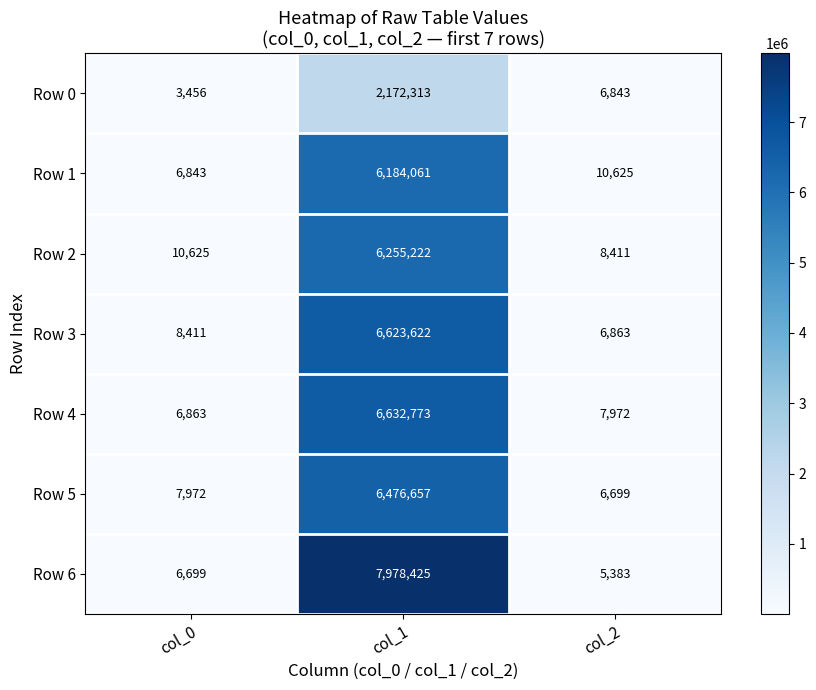

What value does the Row 5 series have at col_0?

7972